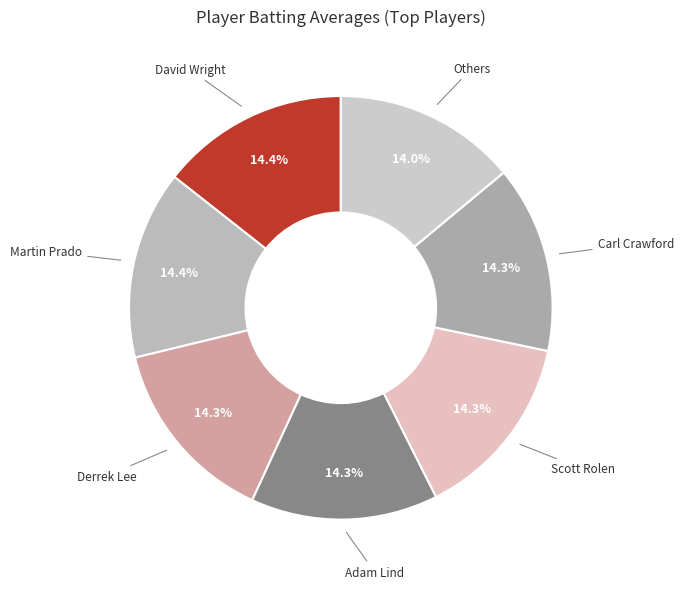

What is the ratio of the value at Adam Lind to the value at Martin Prado?

1.0